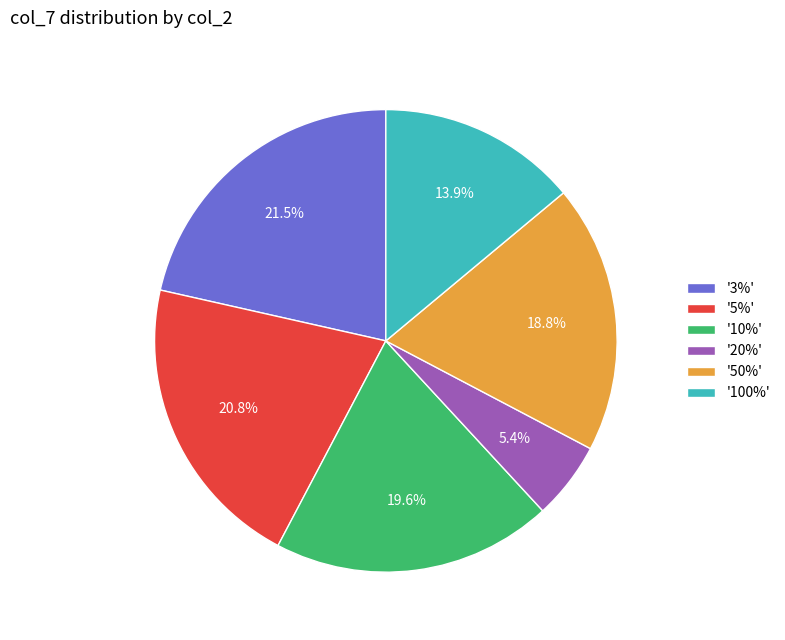

How much of the chart is everything except '100%'?

86.1%